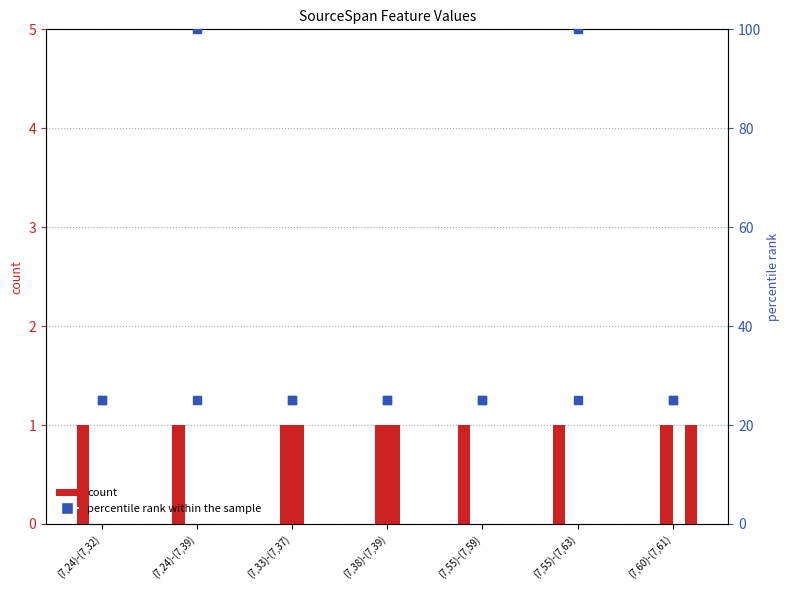

Is the value of F-Expr-Size at (7,55)-(7,63) greater than the value of L-NoChange at (7,24)-(7,39)?

Yes